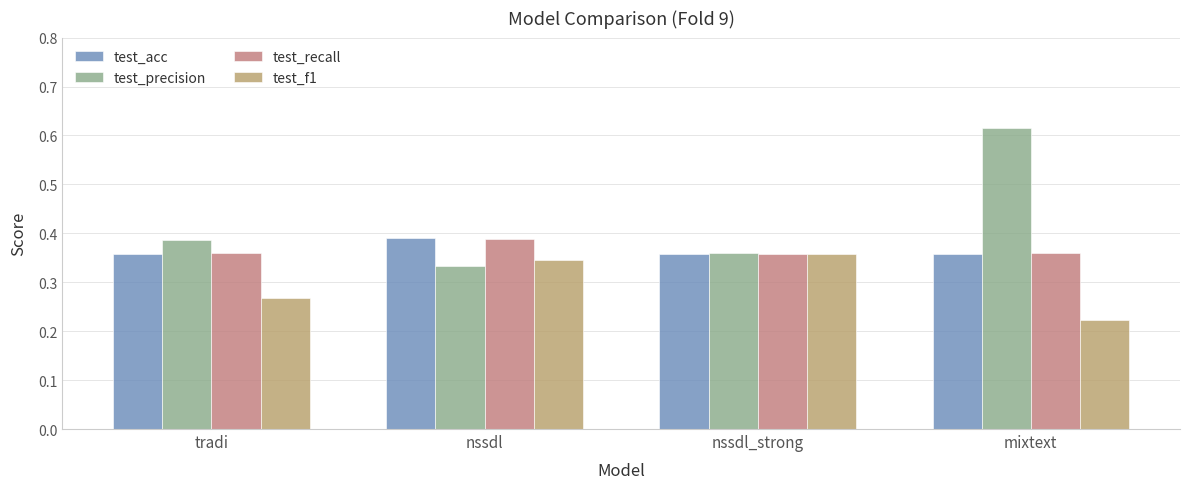

Is the value of test_recall at nssdl greater than the value of test_acc at tradi?

Yes